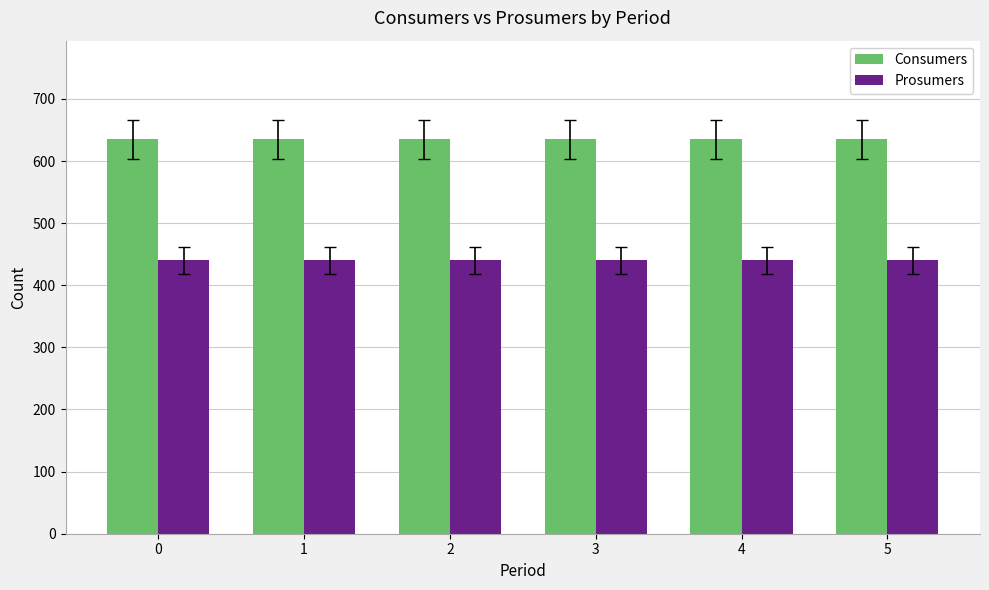

What is the spread (max minus min) of values at 0?

195